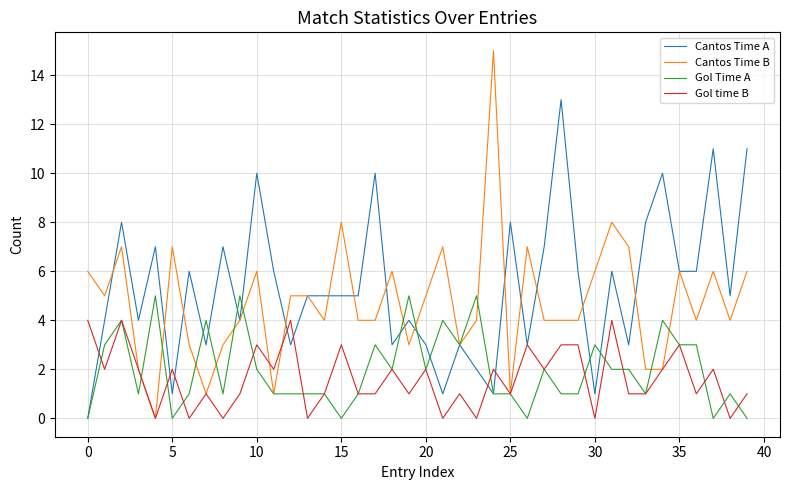

How many values in the Gol time B series are below 2?

20